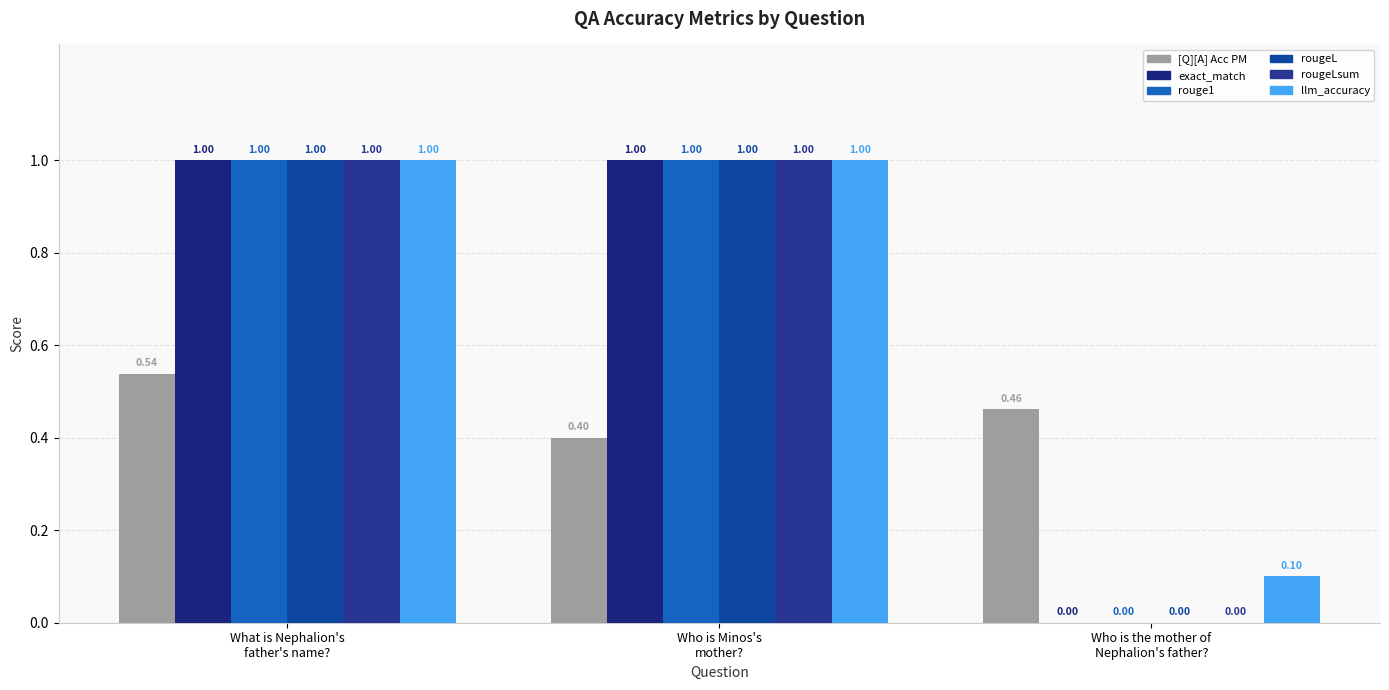

Which series has the largest total across all categories?

llm_accuracy